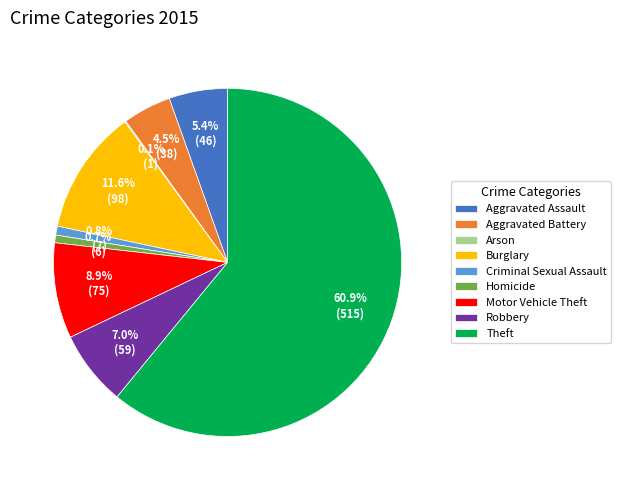

Which category accounts for the majority?

Theft